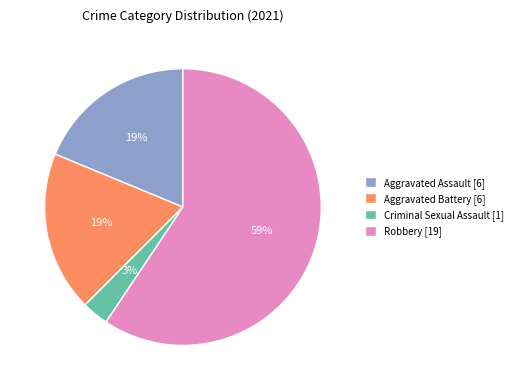

True or false: Aggravated Assault accounts for 19% of the total.

True